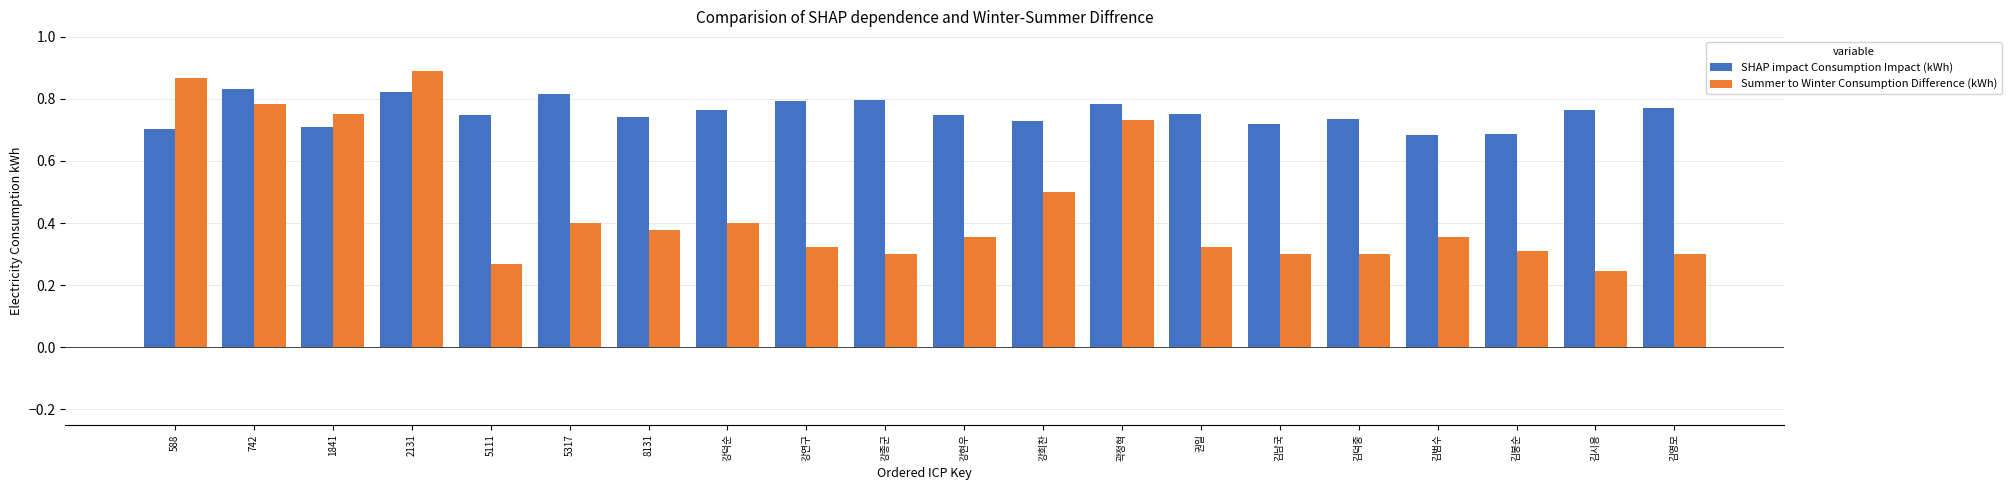

Between 5111 and 강희찬, which series saw the biggest shift?

Summer to Winter Consumption Difference (kWh)